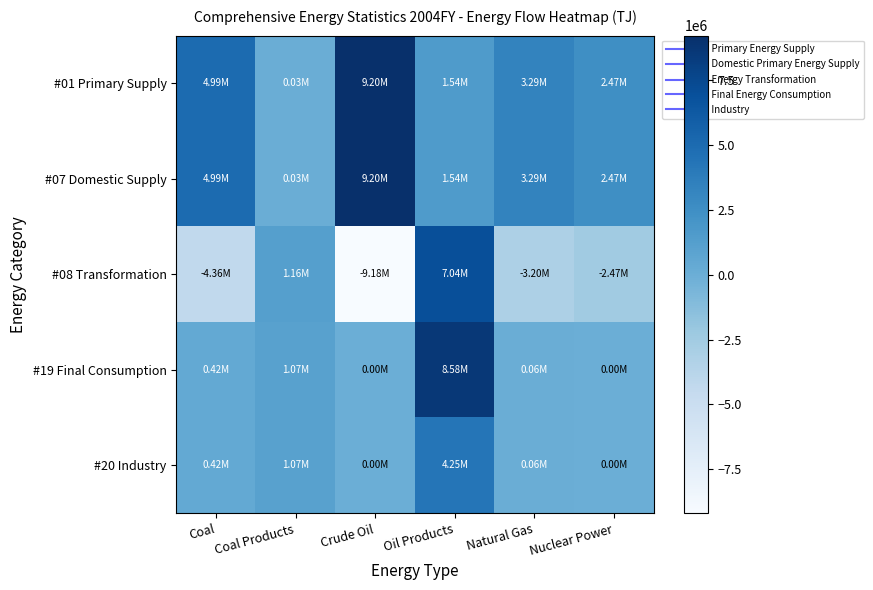

Between Coal Products and Natural Gas, which series saw the biggest shift?

#08 Transformation